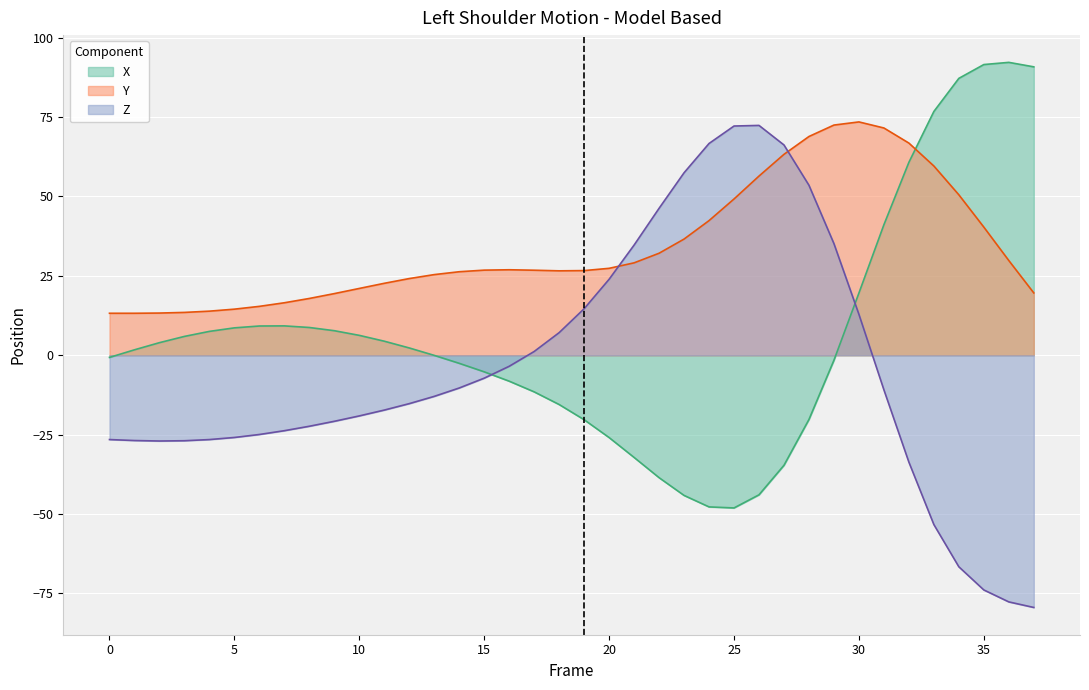

In X, how many points are higher than both neighbors (excluding endpoints)?

2